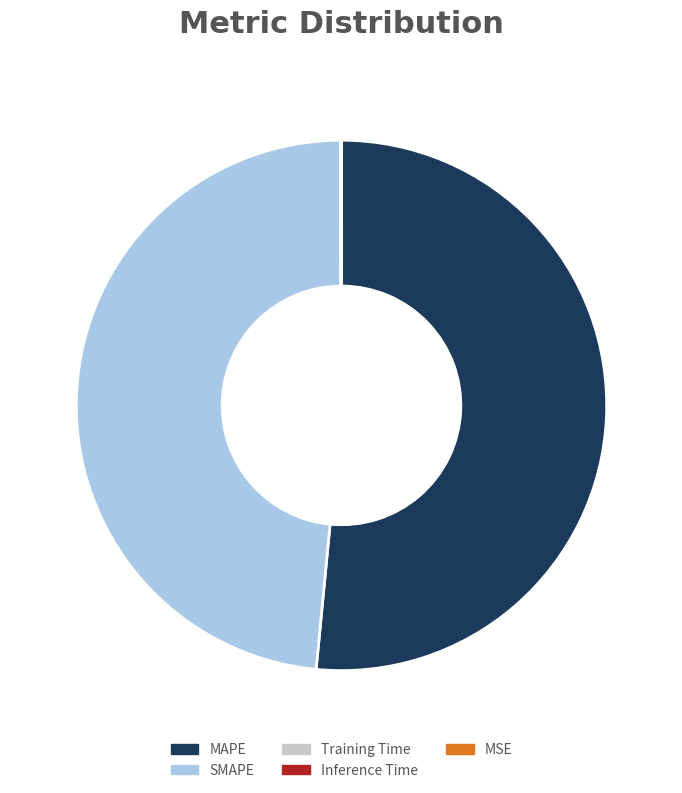

True or false: SMAPE accounts for 48% of the total.

True